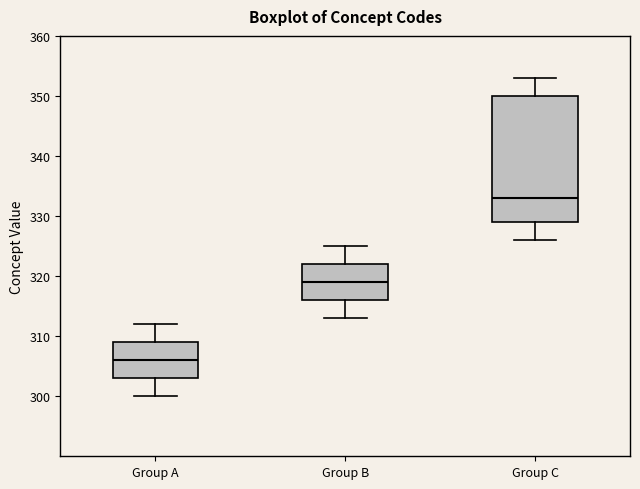

Which box is the tallest, from its lower edge to its upper edge?

Group C